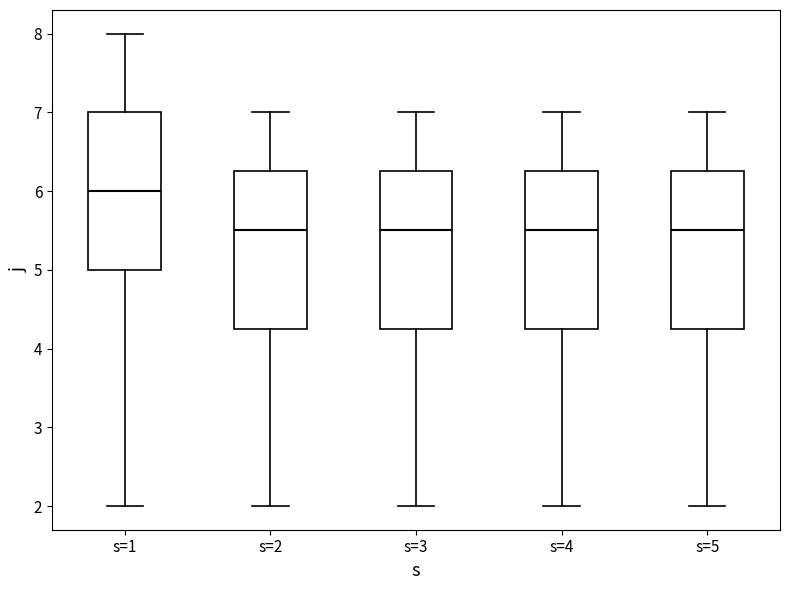

Reading left to right, read every box against the y-axis: the position of its median line, the range the box covers, and the ends of its whiskers. The values are not printed on the chart, so give them approximately, as read against the axis.

s=1: median 6.0, box 5.0 to 7.0, whiskers 2.0 to 8.0
s=2: median 5.5, box 4.3 to 6.3, whiskers 2.0 to 7.0
s=3: median 5.5, box 4.3 to 6.3, whiskers 2.0 to 7.0
s=4: median 5.5, box 4.3 to 6.3, whiskers 2.0 to 7.0
s=5: median 5.5, box 4.3 to 6.3, whiskers 2.0 to 7.0